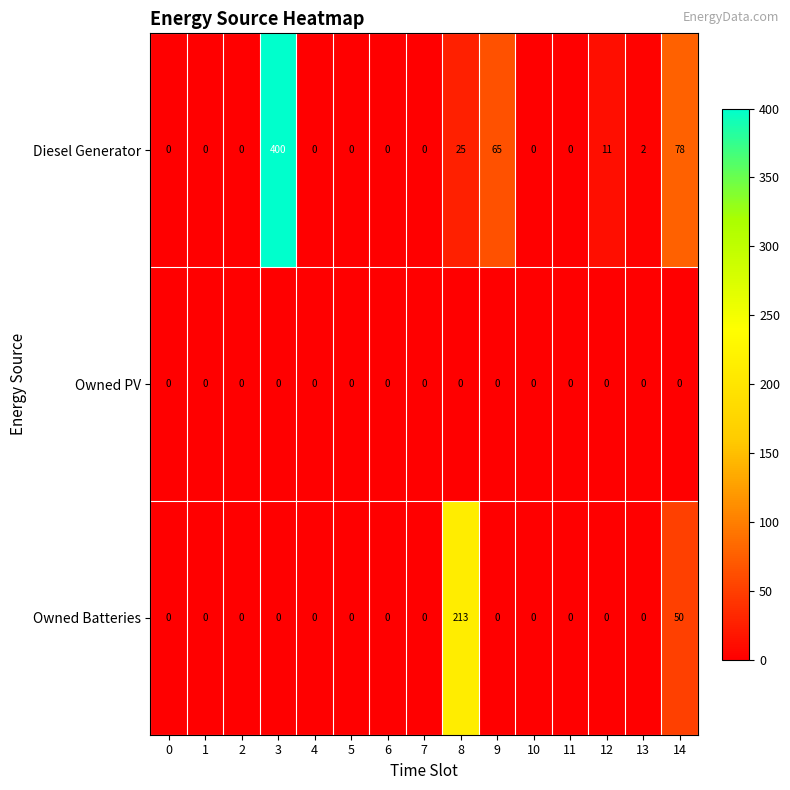

How many categories are shown in the chart?

15